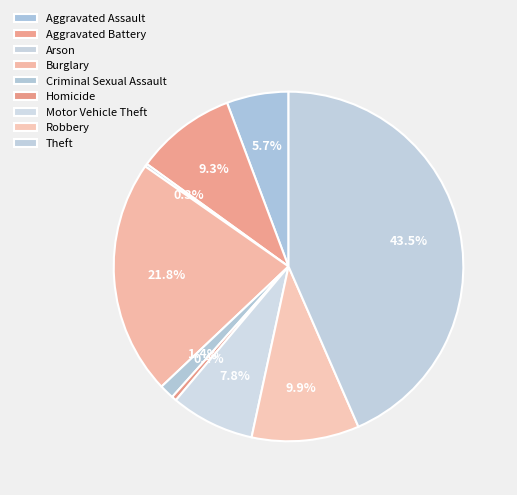

How many segments does this pie chart have?

9